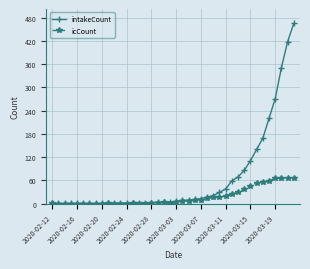

What is the sum of all intakeCount values?

2555